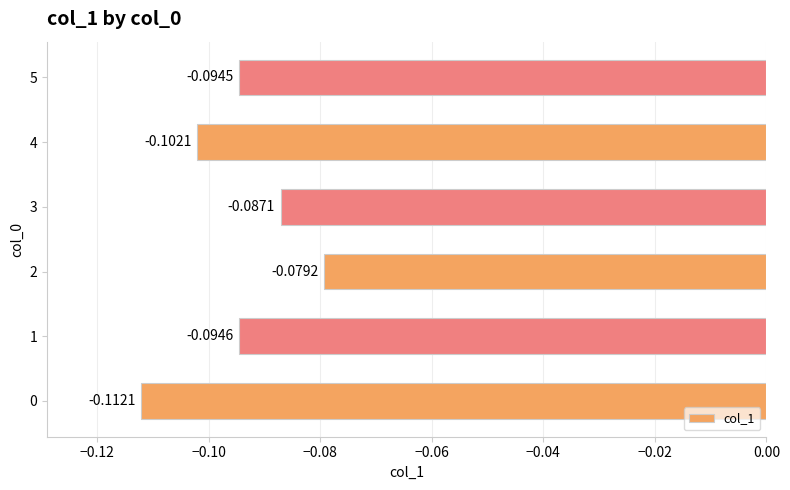

Count the number of data series in this chart.

1